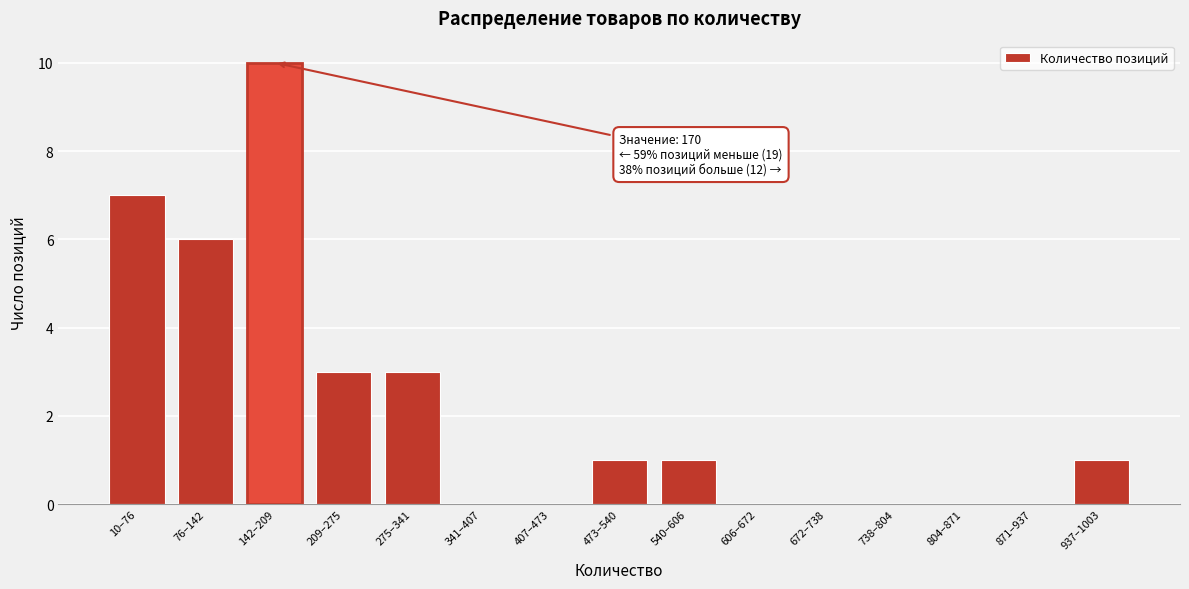

Reading left to right, transcribe all the data shown in this chart.

10–76=7	76–142=6	142–209=10	209–275=3	275–341=3	341–407=0	407–473=0	473–540=1	540–606=1	606–672=0	672–738=0	738–804=0	804–871=0	871–937=0	937–1003=1